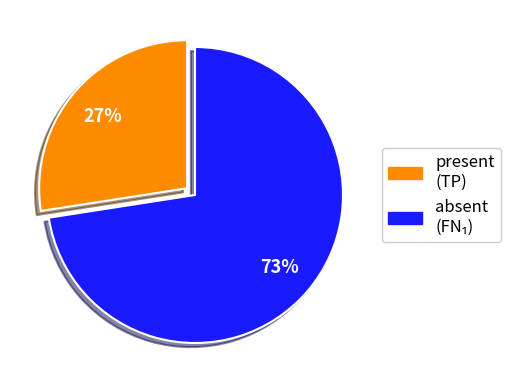

Which category accounts for the majority?

present